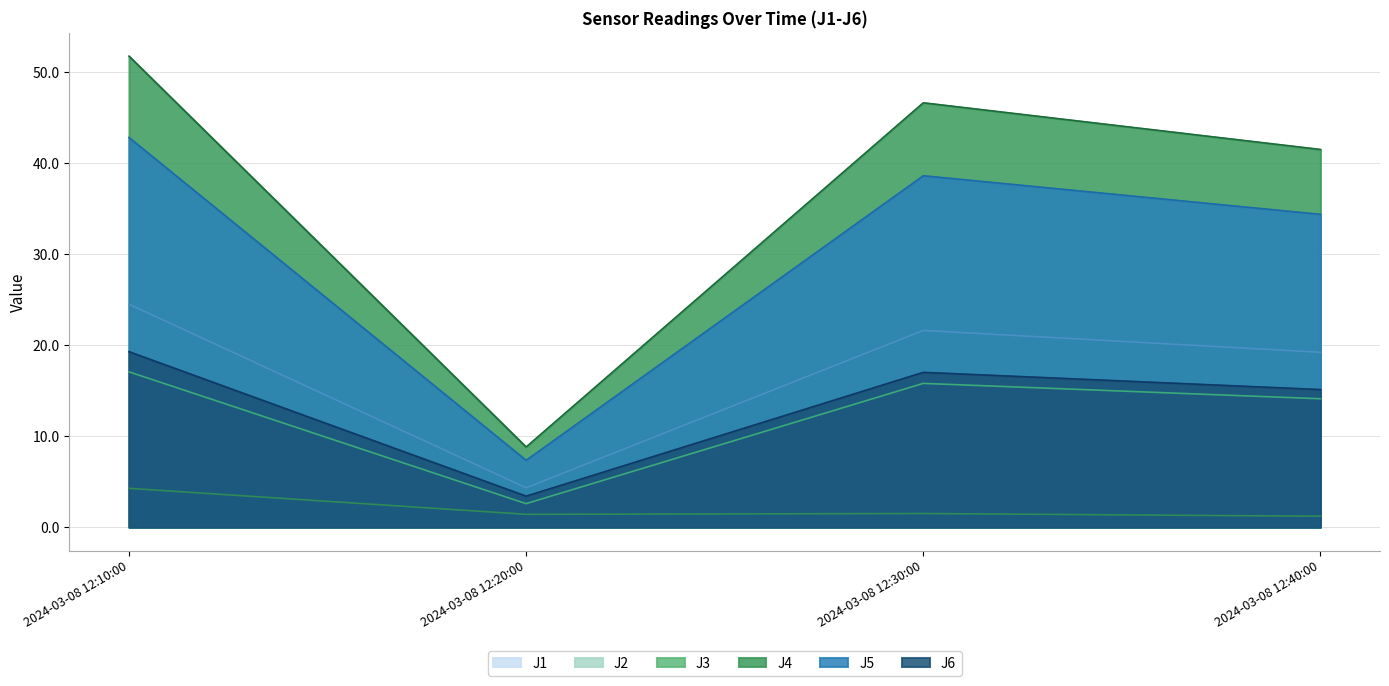

Reading right to left, list all the values displayed in this chart.

J1: 2024-03-08 12:40:00=19.2	2024-03-08 12:30:00=21.6	2024-03-08 12:20:00=4.3	2024-03-08 12:10:00=24.5
J2: 2024-03-08 12:40:00=14.1	2024-03-08 12:30:00=15.8	2024-03-08 12:20:00=2.6	2024-03-08 12:10:00=17.1
J3: 2024-03-08 12:40:00=1.2	2024-03-08 12:30:00=1.5	2024-03-08 12:20:00=1.4	2024-03-08 12:10:00=4.3
J4: 2024-03-08 12:40:00=41.5	2024-03-08 12:30:00=46.6	2024-03-08 12:20:00=8.8	2024-03-08 12:10:00=51.8
J5: 2024-03-08 12:40:00=34.4	2024-03-08 12:30:00=38.6	2024-03-08 12:20:00=7.3	2024-03-08 12:10:00=42.8
J6: 2024-03-08 12:40:00=15.1	2024-03-08 12:30:00=17.0	2024-03-08 12:20:00=3.4	2024-03-08 12:10:00=19.3